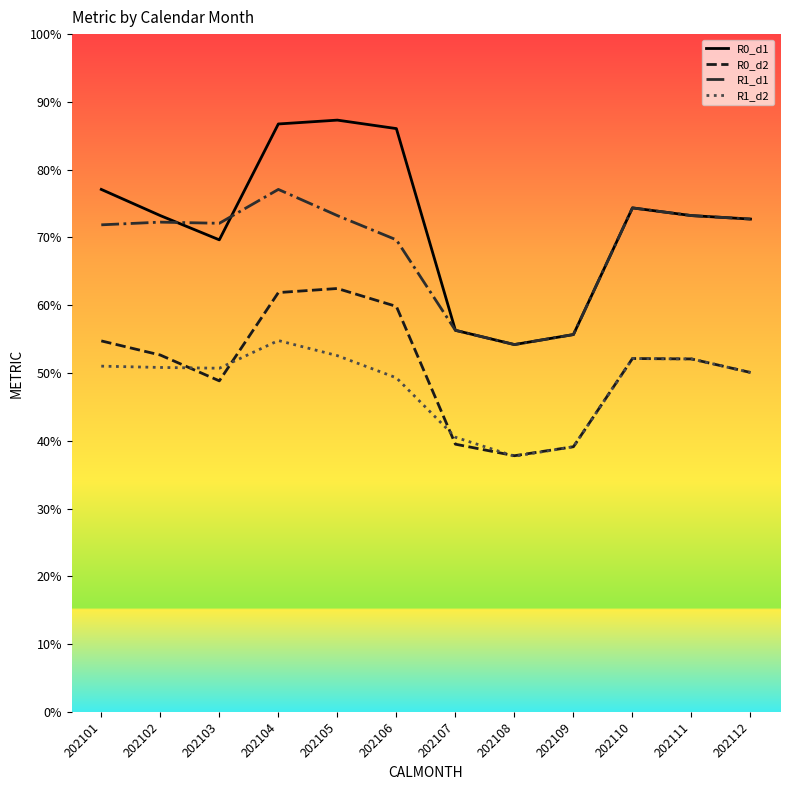

Which label corresponds to the smallest value in the chart?

202108